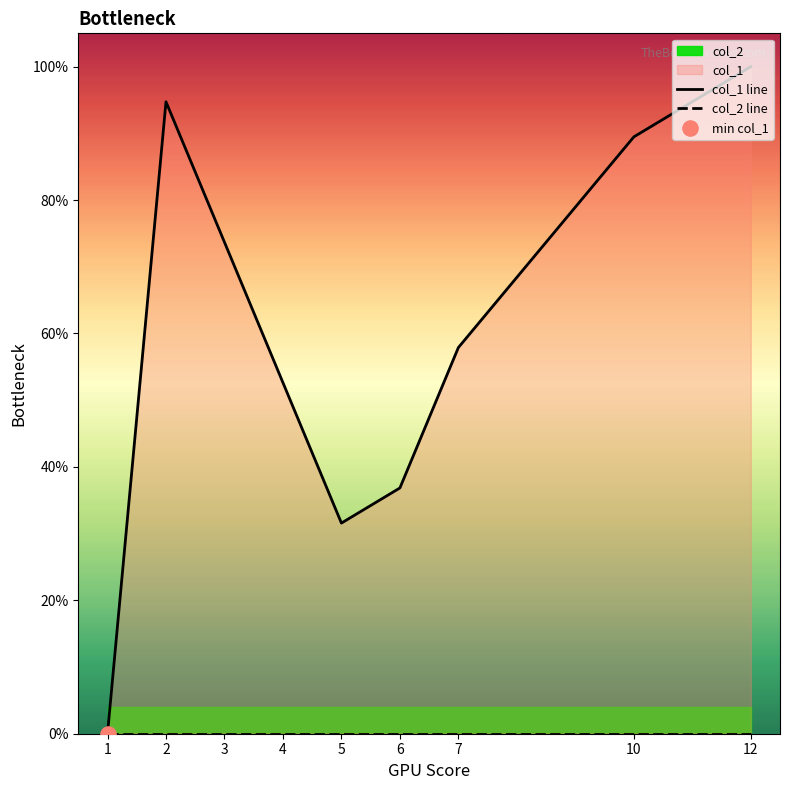

Which series contains the lowest Y value?

col_1 line